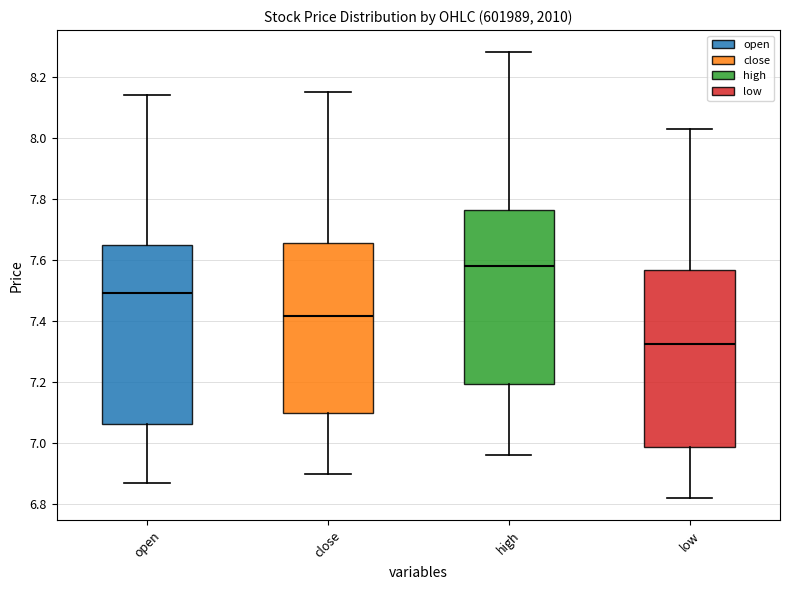

Which box has the lowest median line?

low